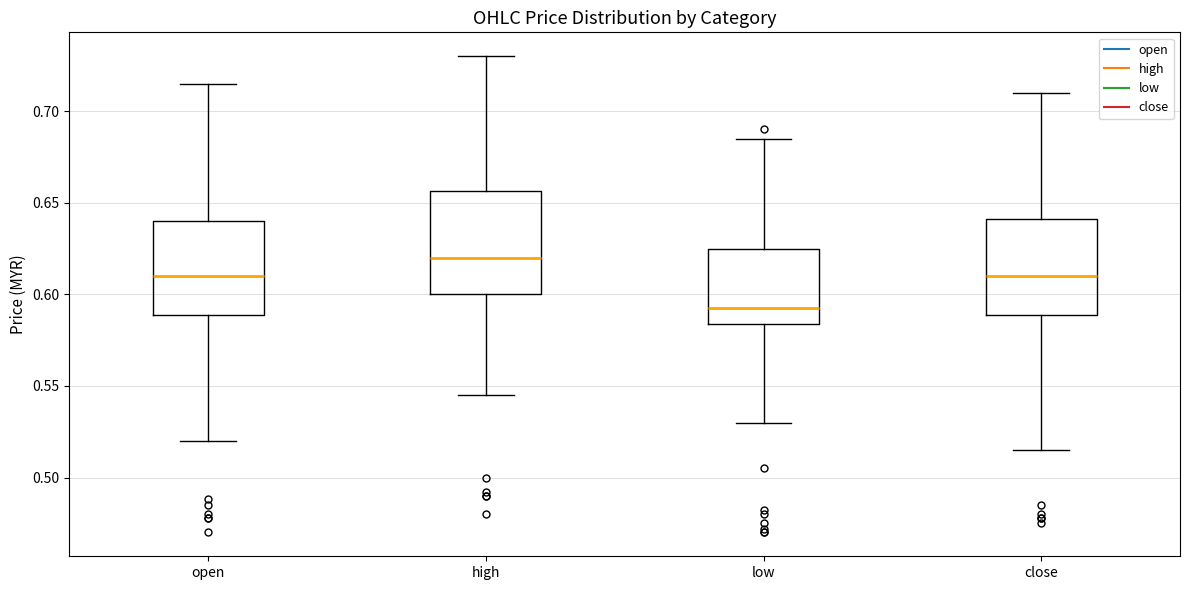

Reading left to right, read every box against the y-axis: the position of its median line, the range the box covers, and the ends of its whiskers. The values are not printed on the chart, so give them approximately, as read against the axis.

open: median 0.610, box 0.590 to 0.640, whiskers 0.520 to 0.715
high: median 0.620, box 0.600 to 0.655, whiskers 0.545 to 0.730
low: median 0.595, box 0.585 to 0.625, whiskers 0.530 to 0.685
close: median 0.610, box 0.590 to 0.640, whiskers 0.515 to 0.710